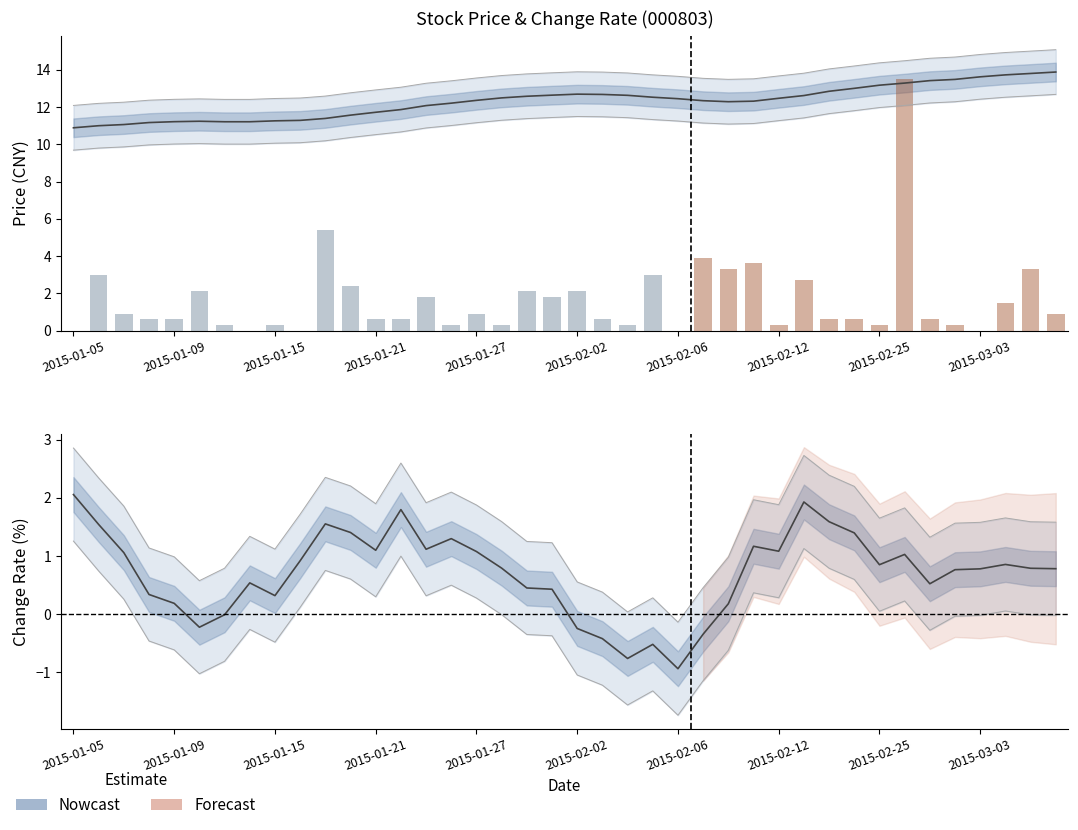

What is the spread (max minus min) of values at 2015-01-12?

1.2